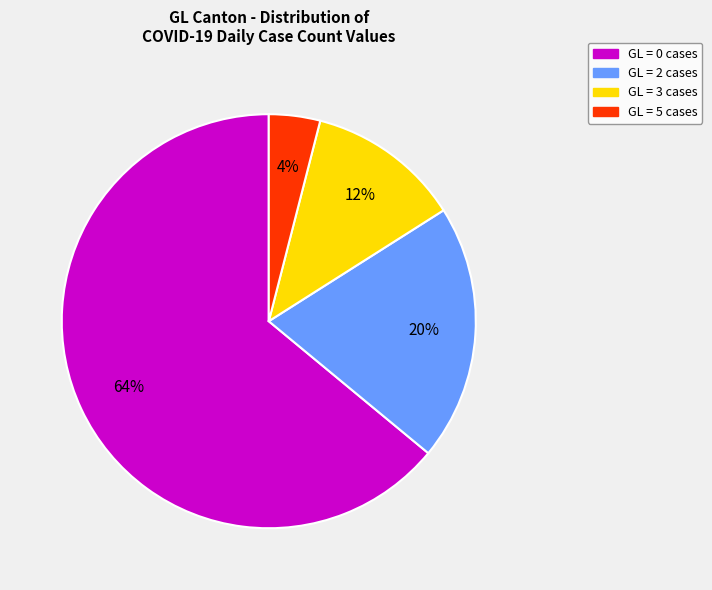

To the nearest percent, what is the difference between the largest and smallest slice percentages?

60%